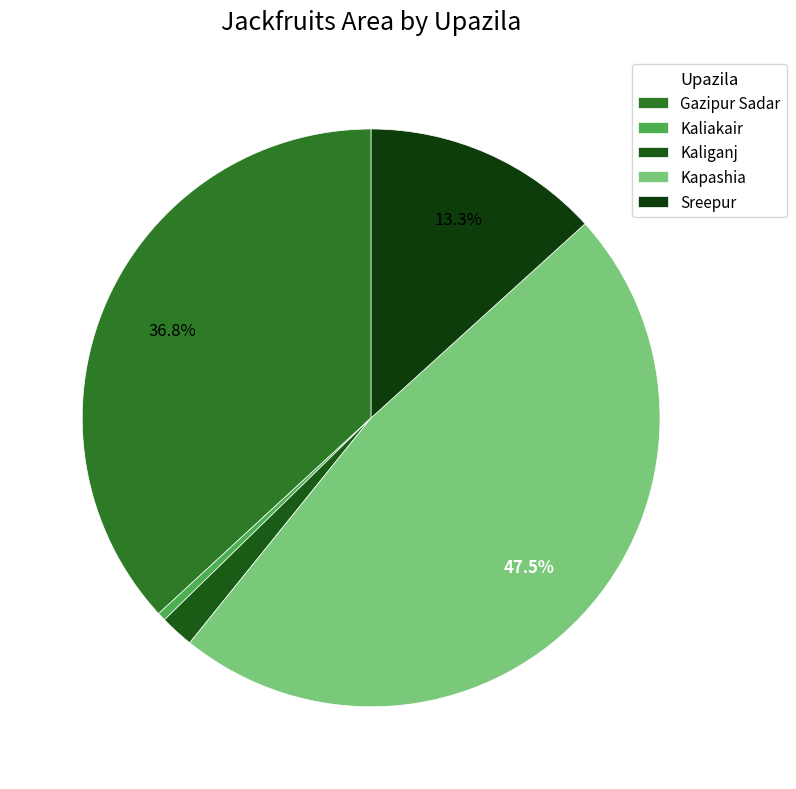

What is the largest slice in the pie chart?

Kapashia